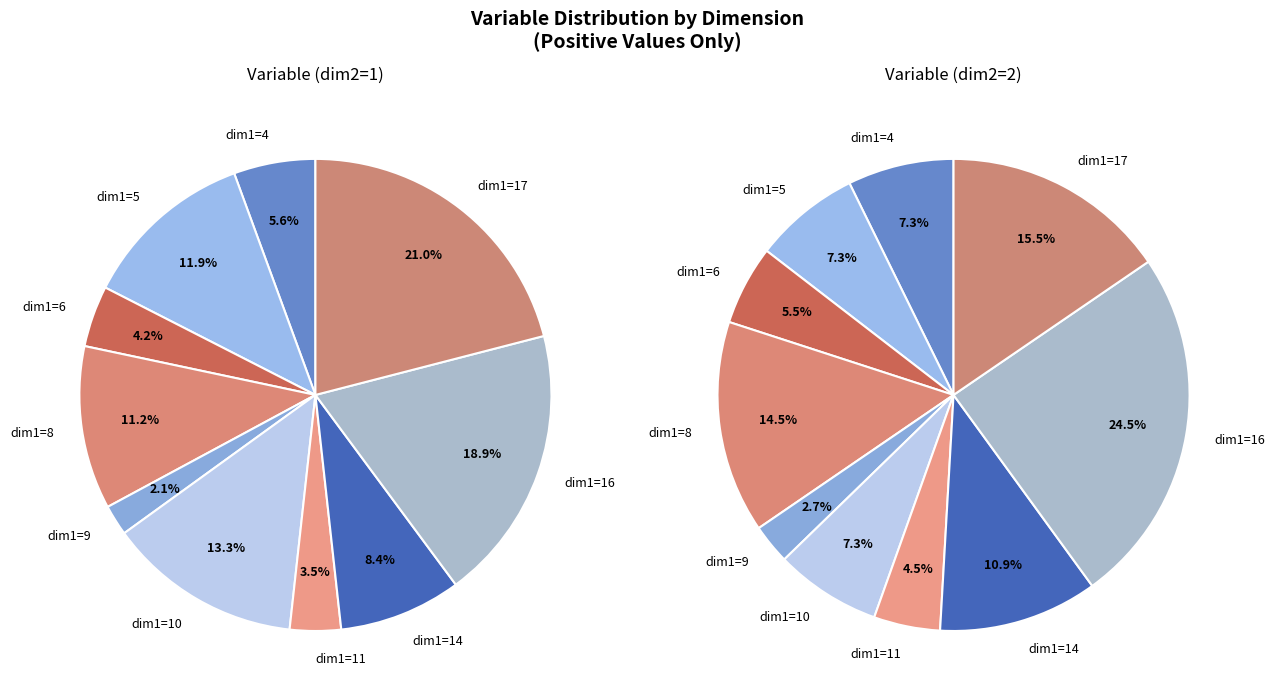

Rank the series at dim1=9 from lowest to highest value.

dim2=1, dim2=2